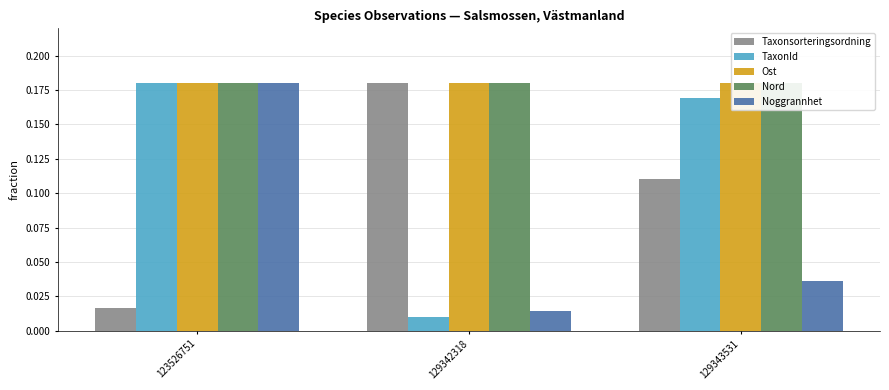

Does the chart contain stacked bars?

No